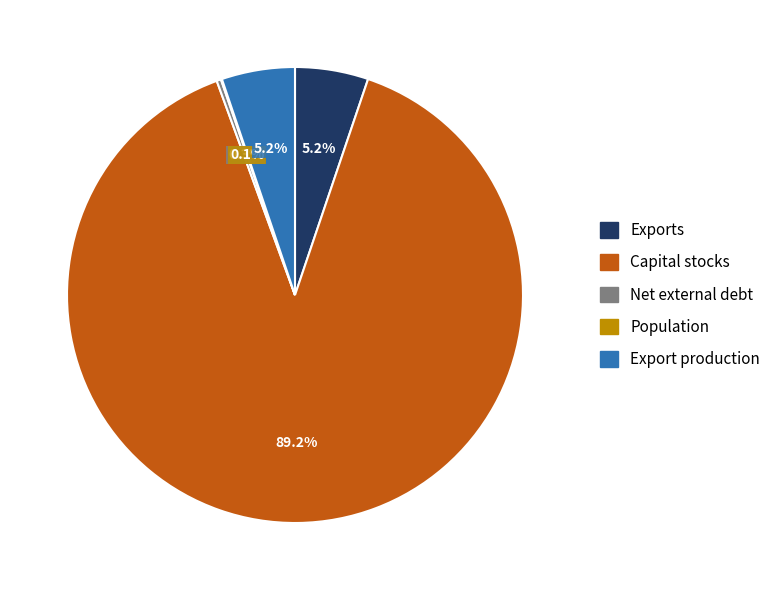

Is it true that Export production is 5% of the pie?

True